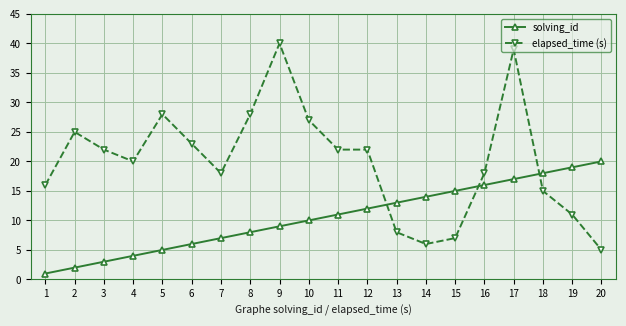

What is the value of the solving_id point at the 18th from the left?

18